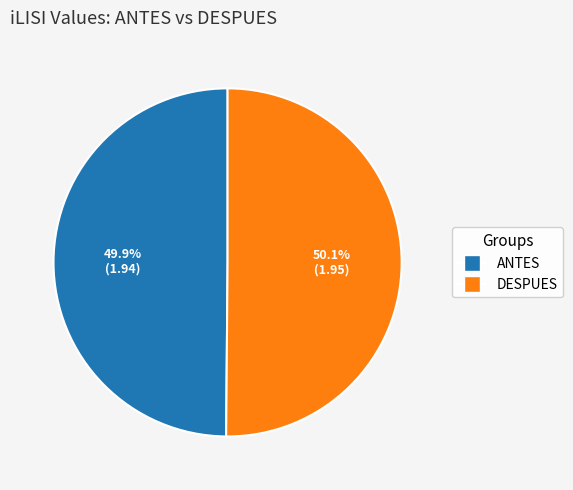

What is the total percentage of ANTES and DESPUES?

100.0%